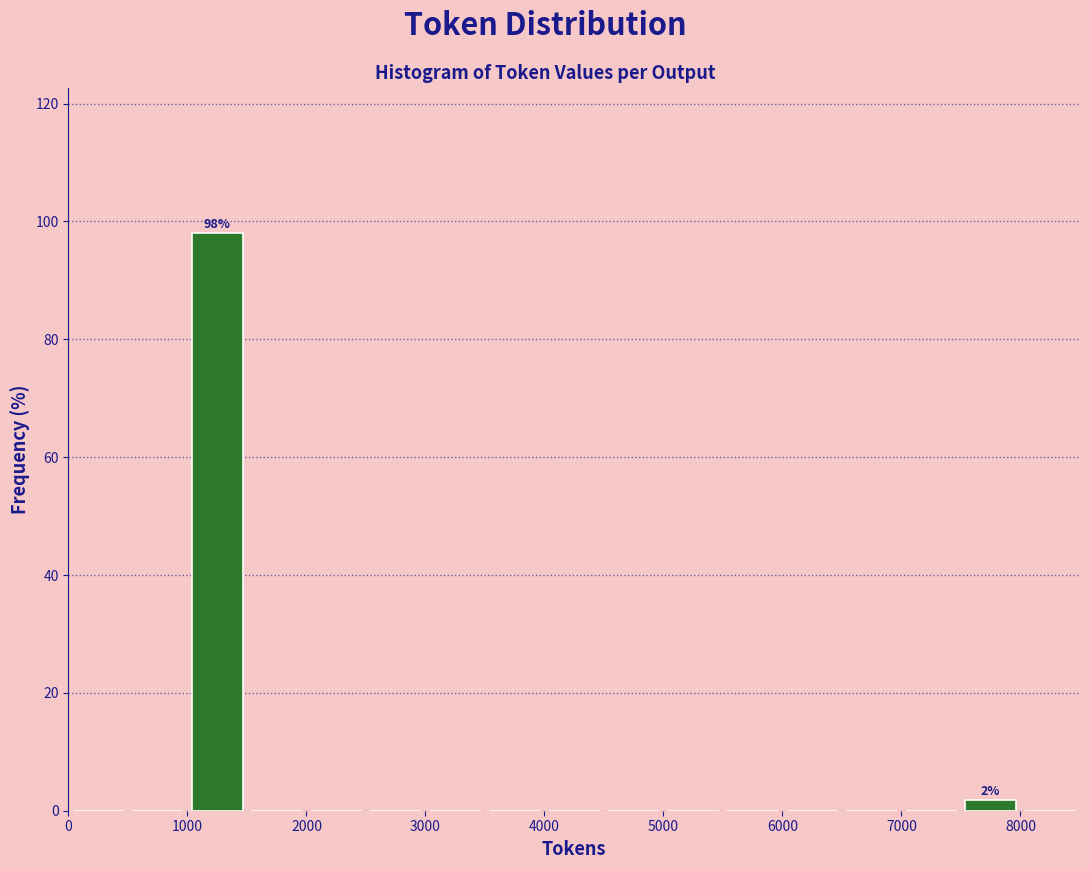

Over which range of the x-axis is the bar tallest?

1000 to 1500